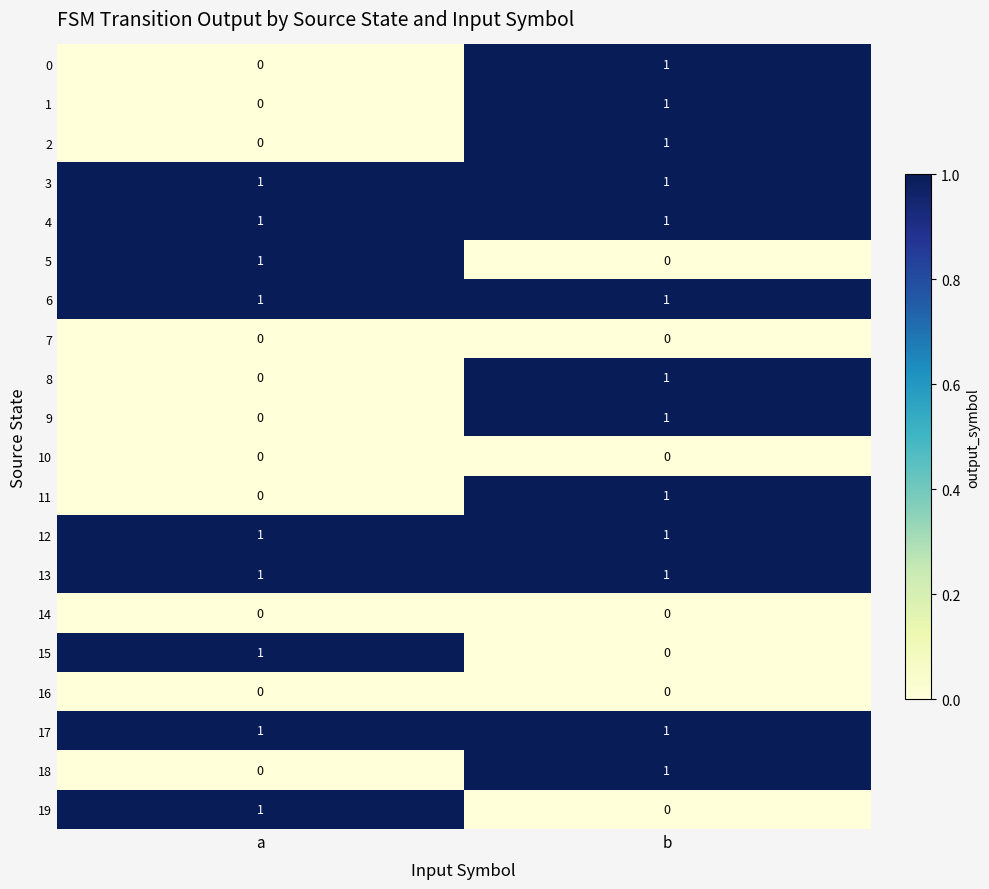

True or false: 18 has a value of 0 at b.

False